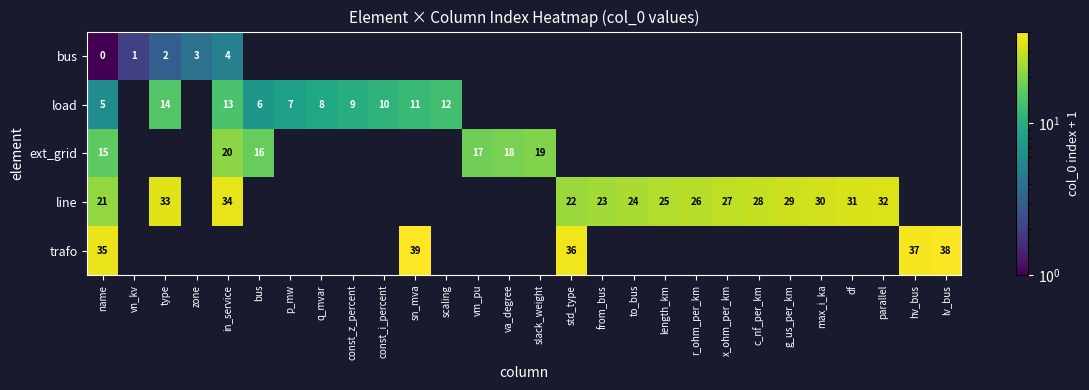

What is the total value across all series at scaling?

13